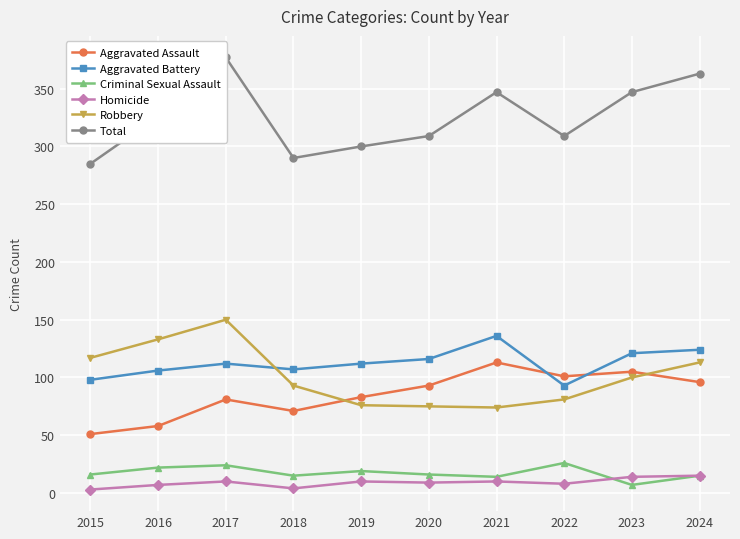

True or false: Aggravated Battery has more than 1 interior local peaks.

True